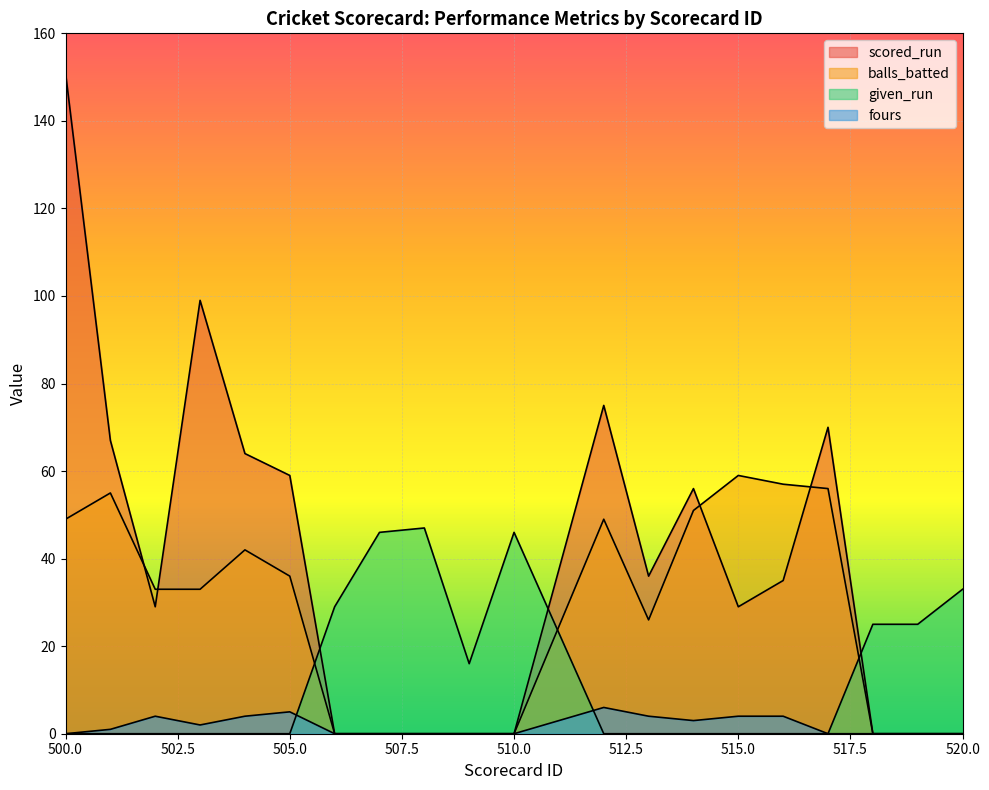

Which series ends up on top after the final intersection of given_run and scored_run?

given_run